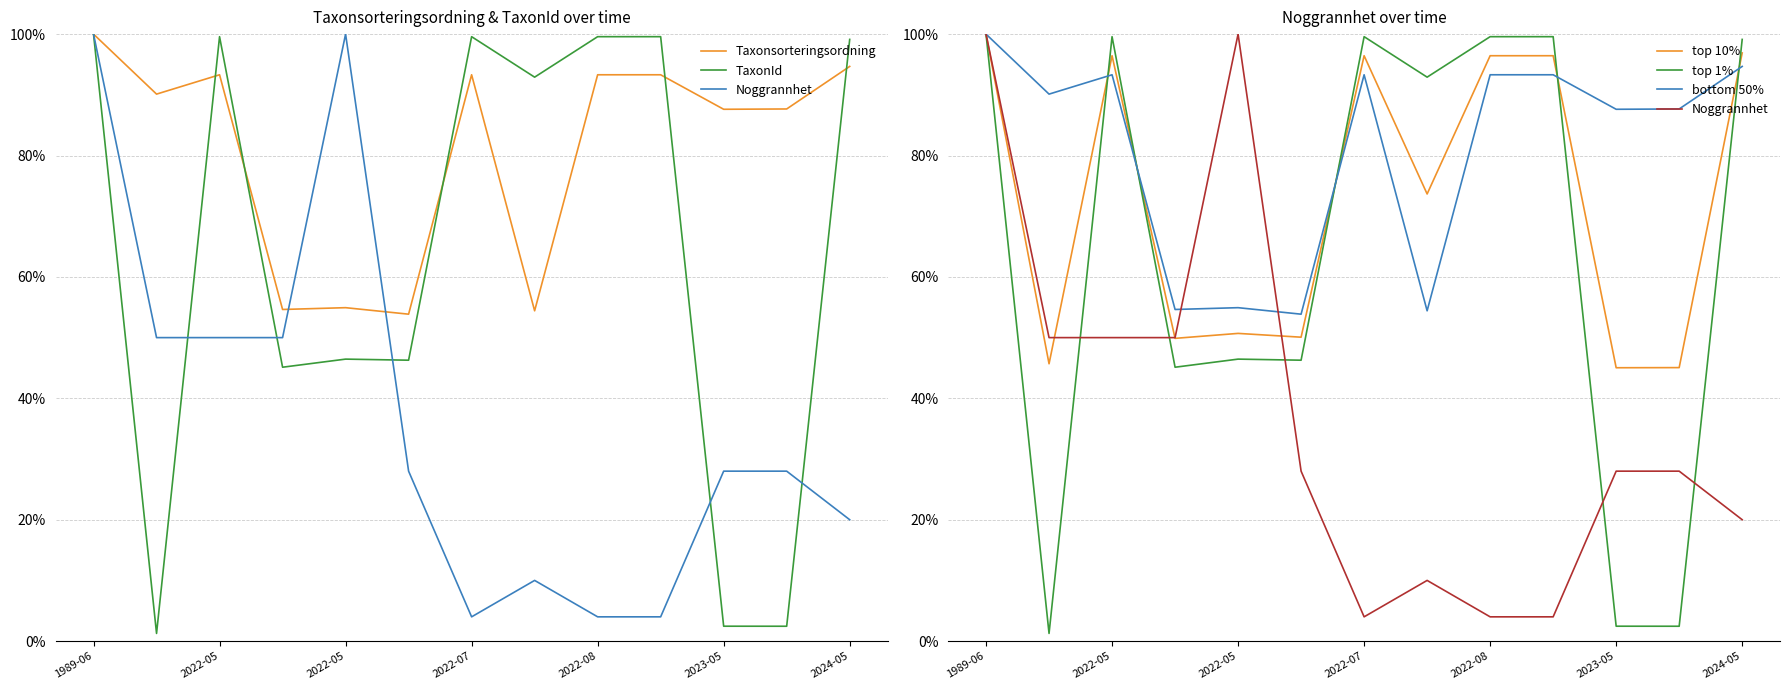

What are all the series names shown in the legend?

Taxonsorteringsordning, TaxonId, Noggrannhet, top 10%, top 1%, bottom 50%